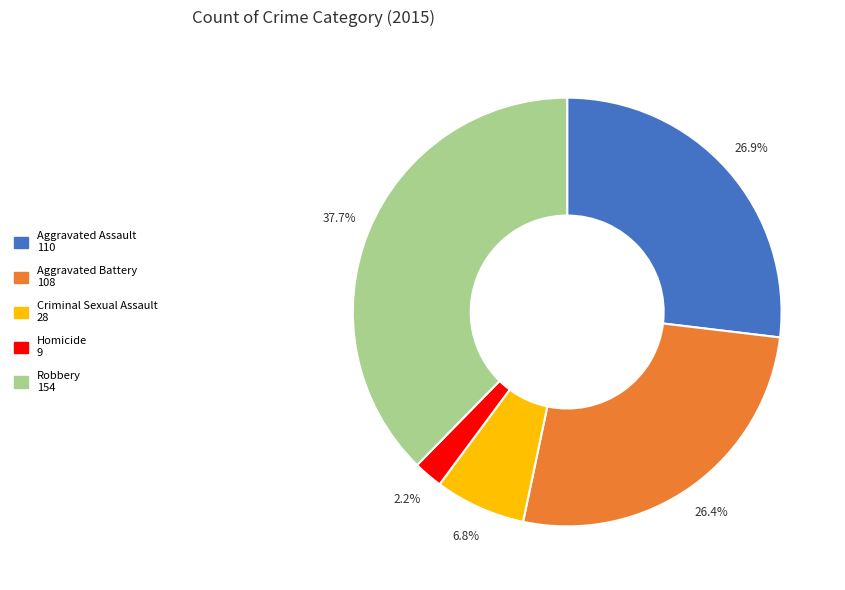

To the nearest percent, what is the combined percentage of Homicide and Aggravated Assault?

29%